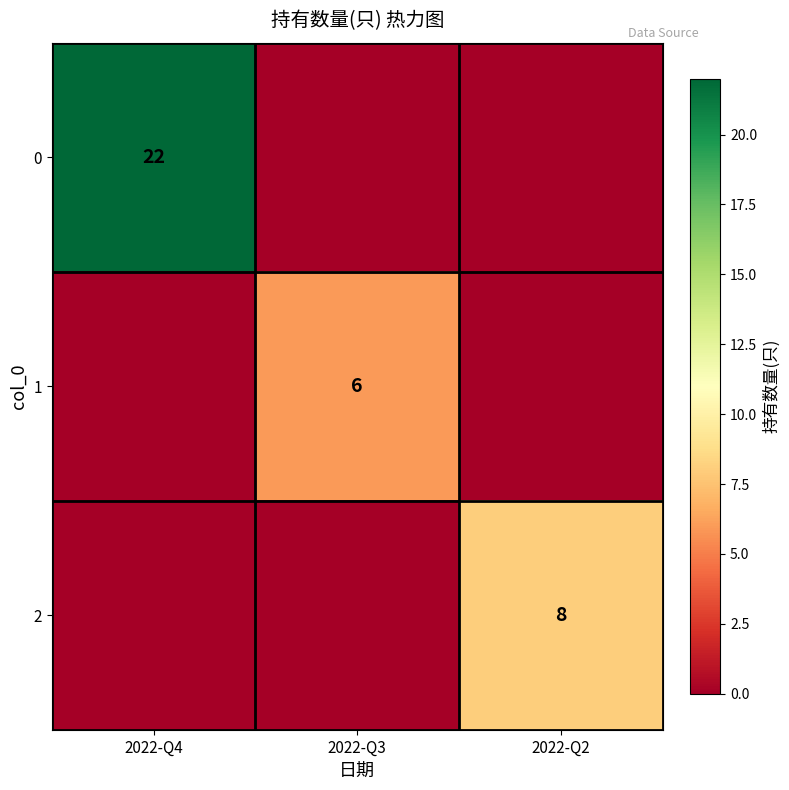

Is it true that 2 equals 12 at 2022-Q2?

False